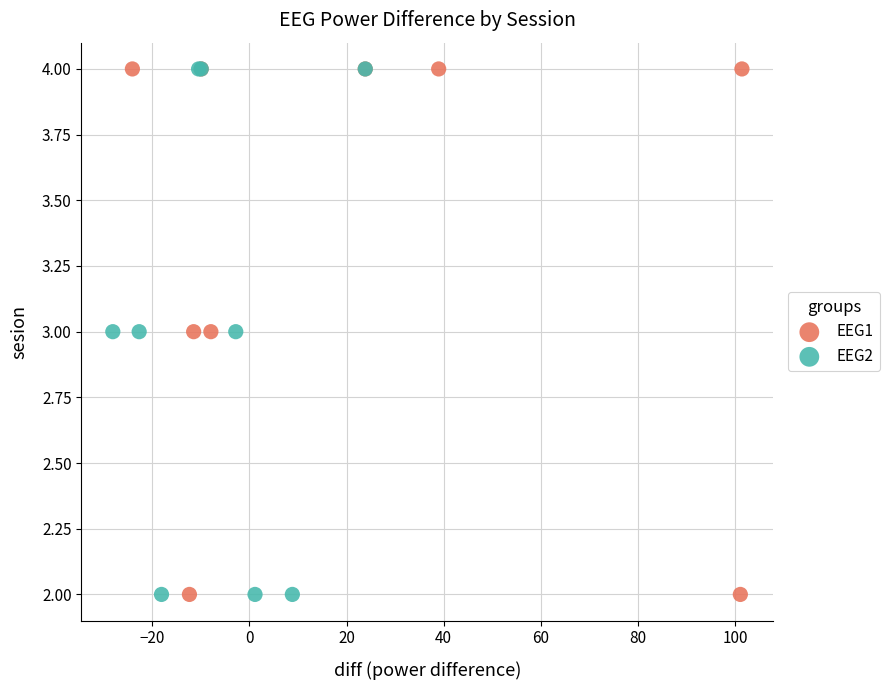

What are all the series names shown in the legend?

EEG1, EEG2